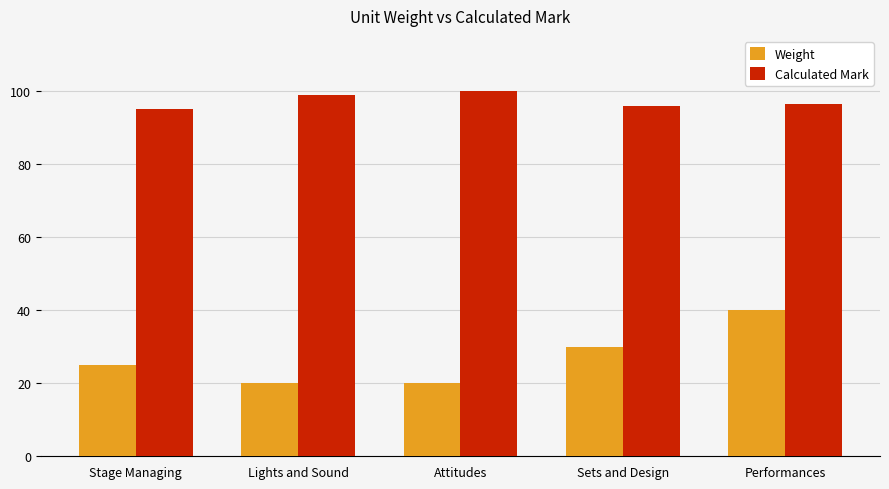

What is the difference between the maximum and minimum values in the Weight series?

20.0